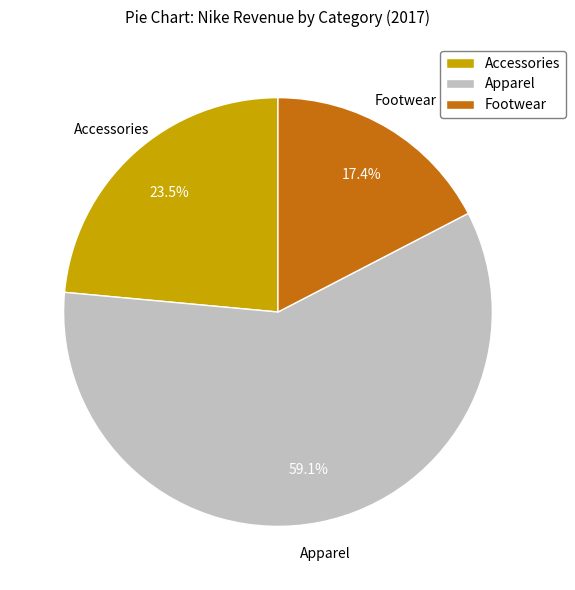

To the nearest percent, what is the combined percentage of Apparel and Accessories?

83%